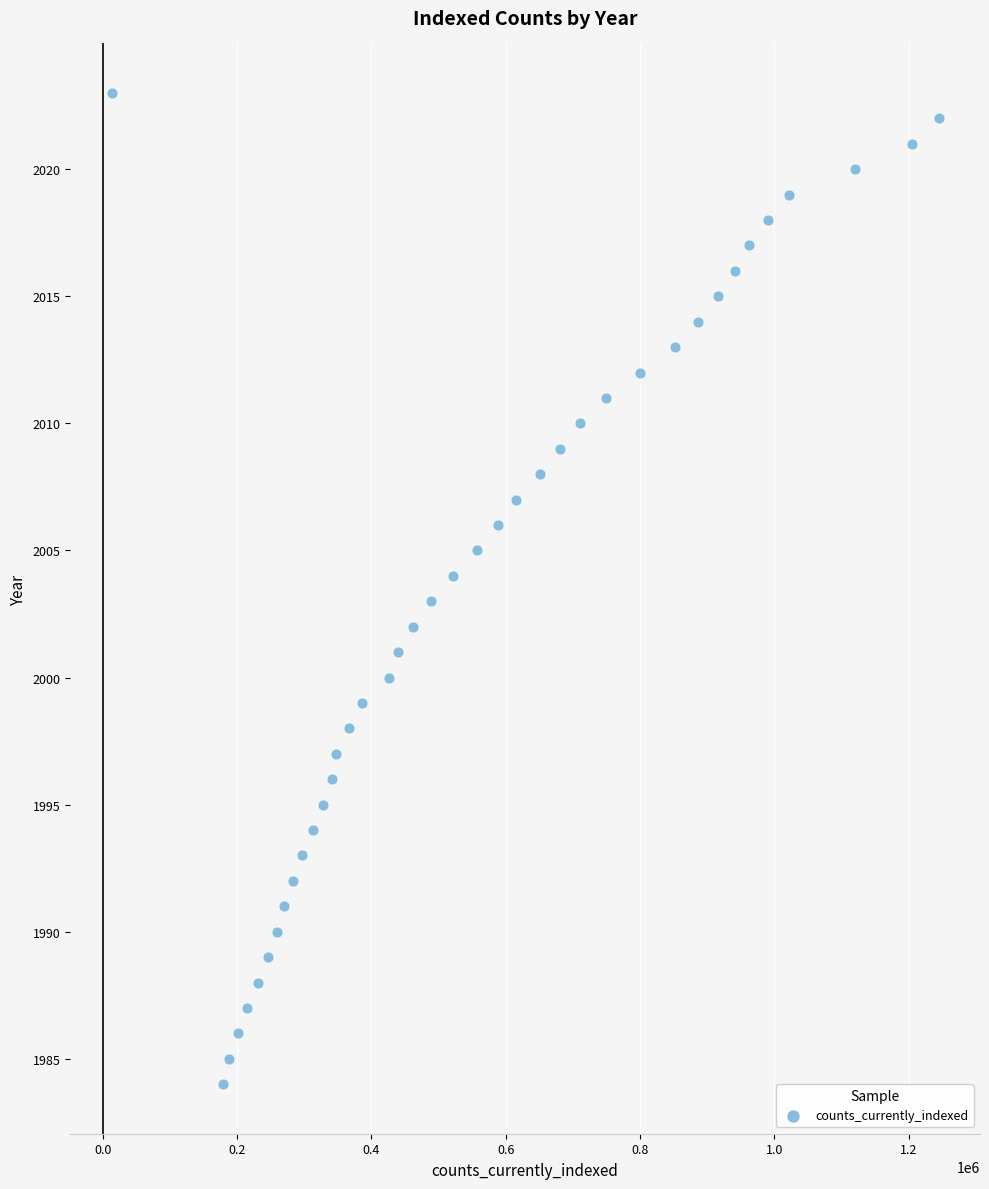

What is the range of X values (max minus min)?

1231721